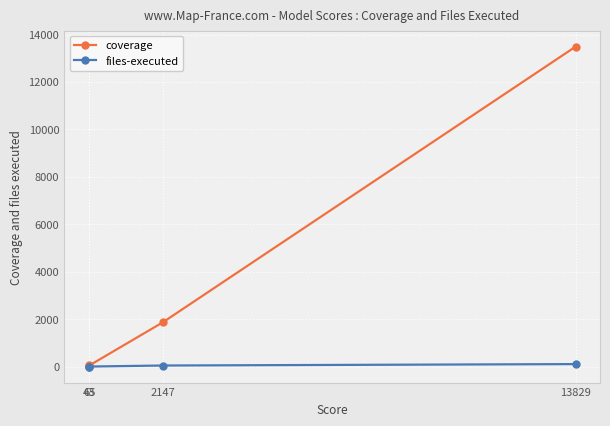

What is the maximum value shown in the chart?

13490